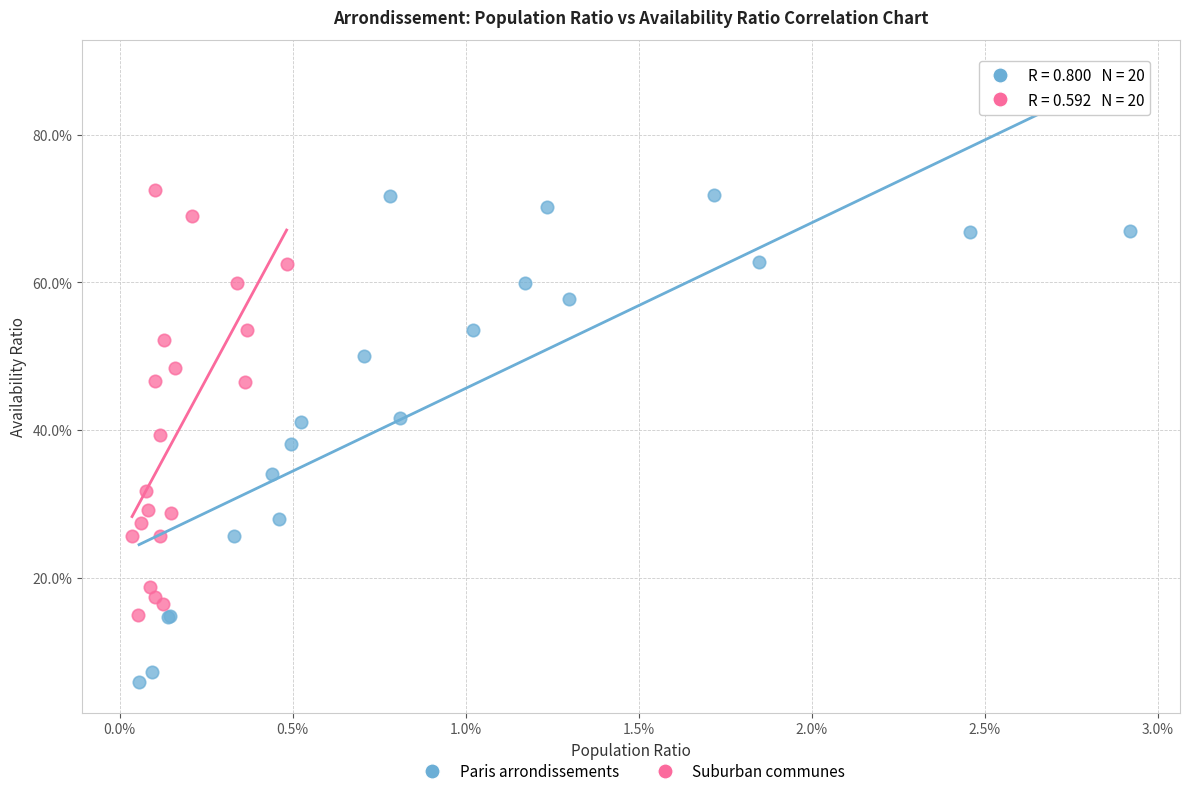

Which series reaches the minimum Y coordinate?

Paris arrondissements